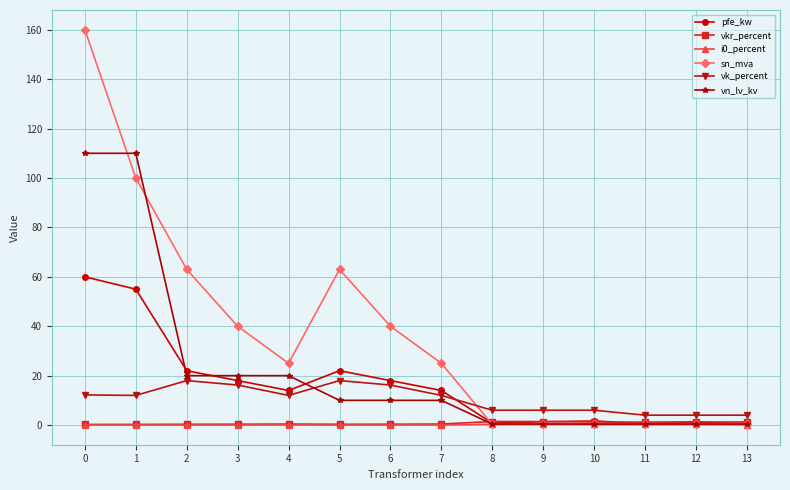

Is the value of pfe_kw at 4 greater than the value of sn_mva at 8?

Yes